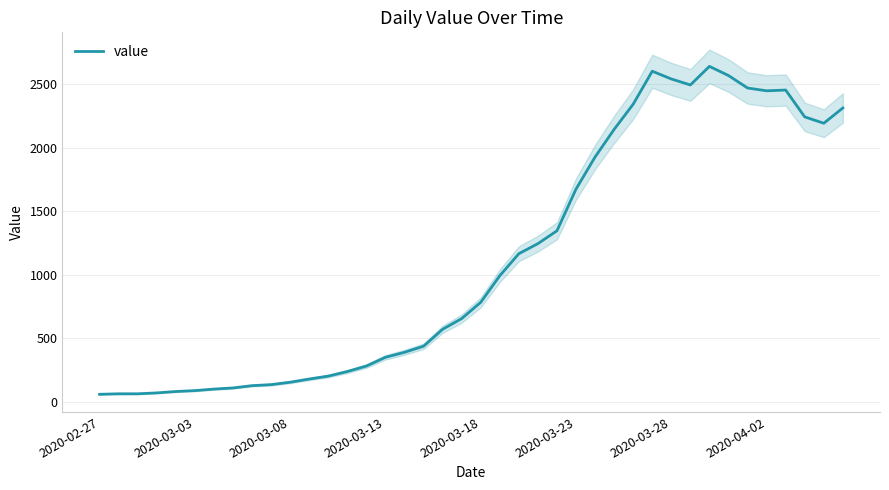

What is the difference between the second highest and second lowest values?

2535